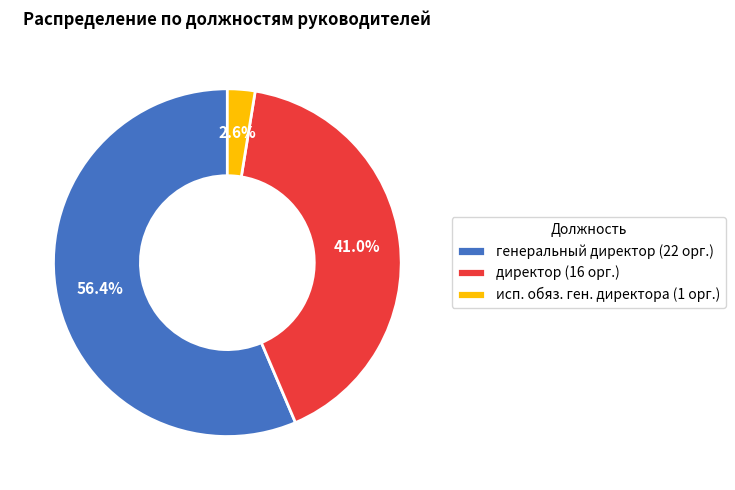

What portion of the pie excludes директор (16 орг.)?

59.0%